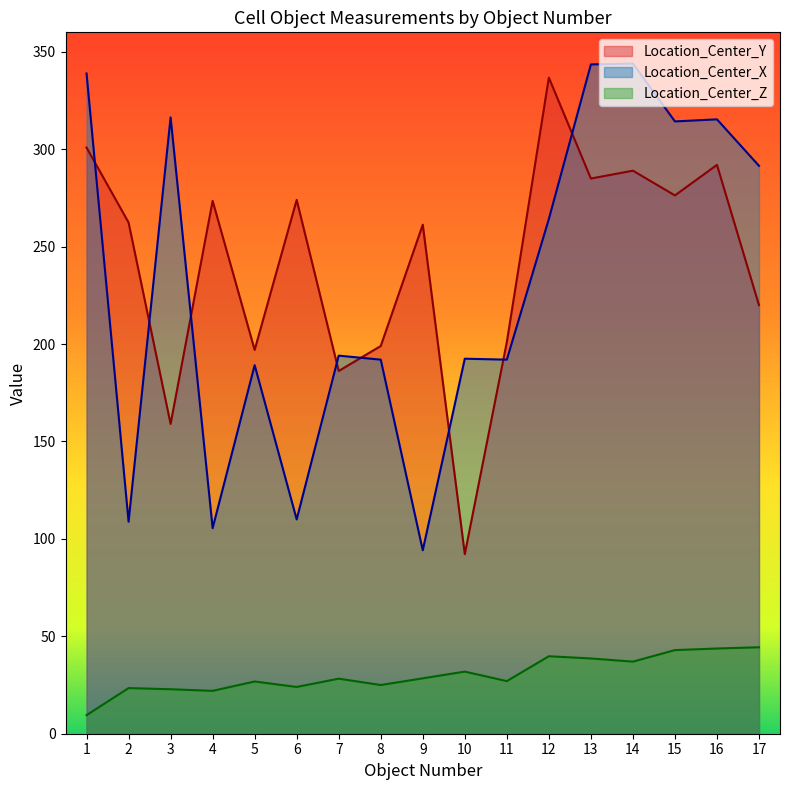

Rank the series at 1 from lowest to highest value.

Location_Center_Z, Location_Center_Y, Location_Center_X